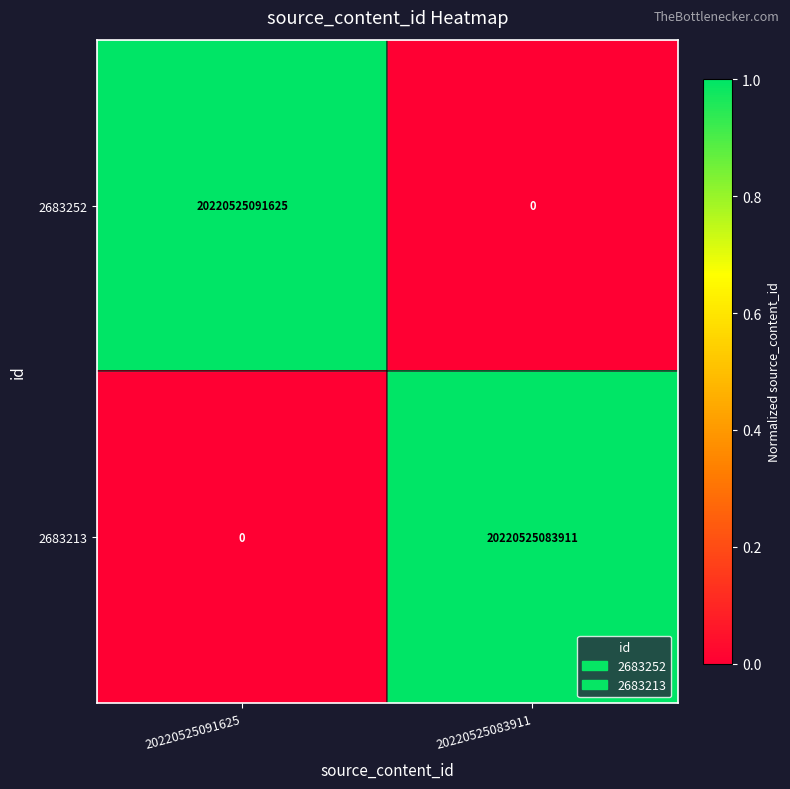

Reading left to right, what are all the values shown in this chart?

2683252: 20220525091625=20220525091625	20220525083911=0
2683213: 20220525091625=0	20220525083911=20220525083911